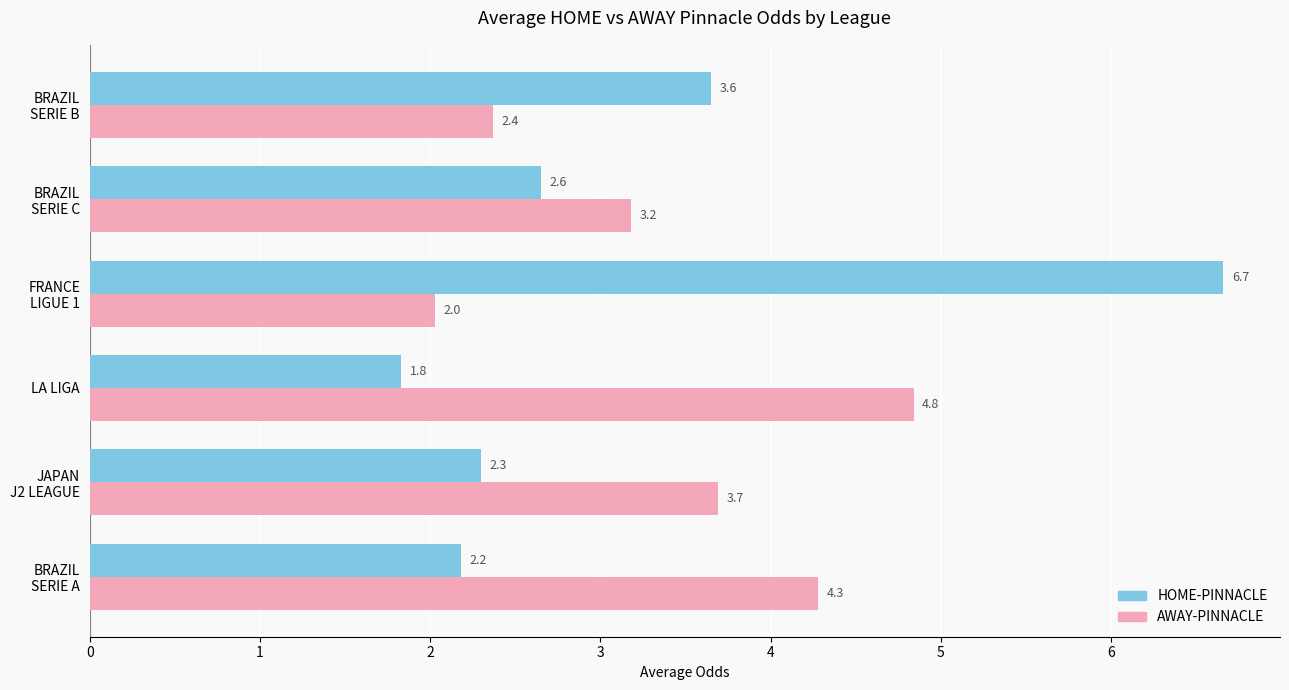

At which label is HOME-PINNACLE closest to 4?

BRAZIL
SERIE B